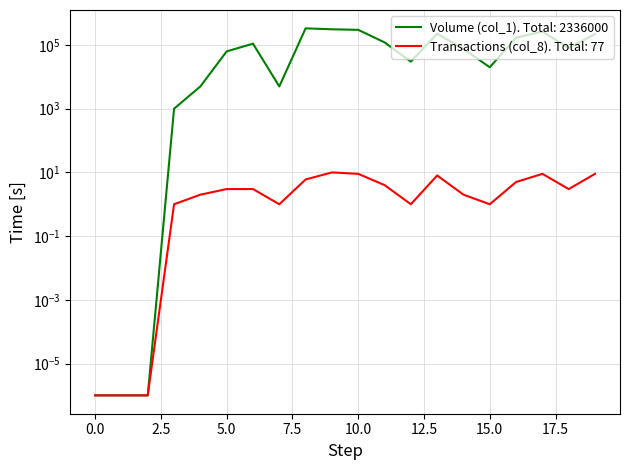

True or false: Transactions (col_8) and Volume (col_1) intersect in this chart.

False